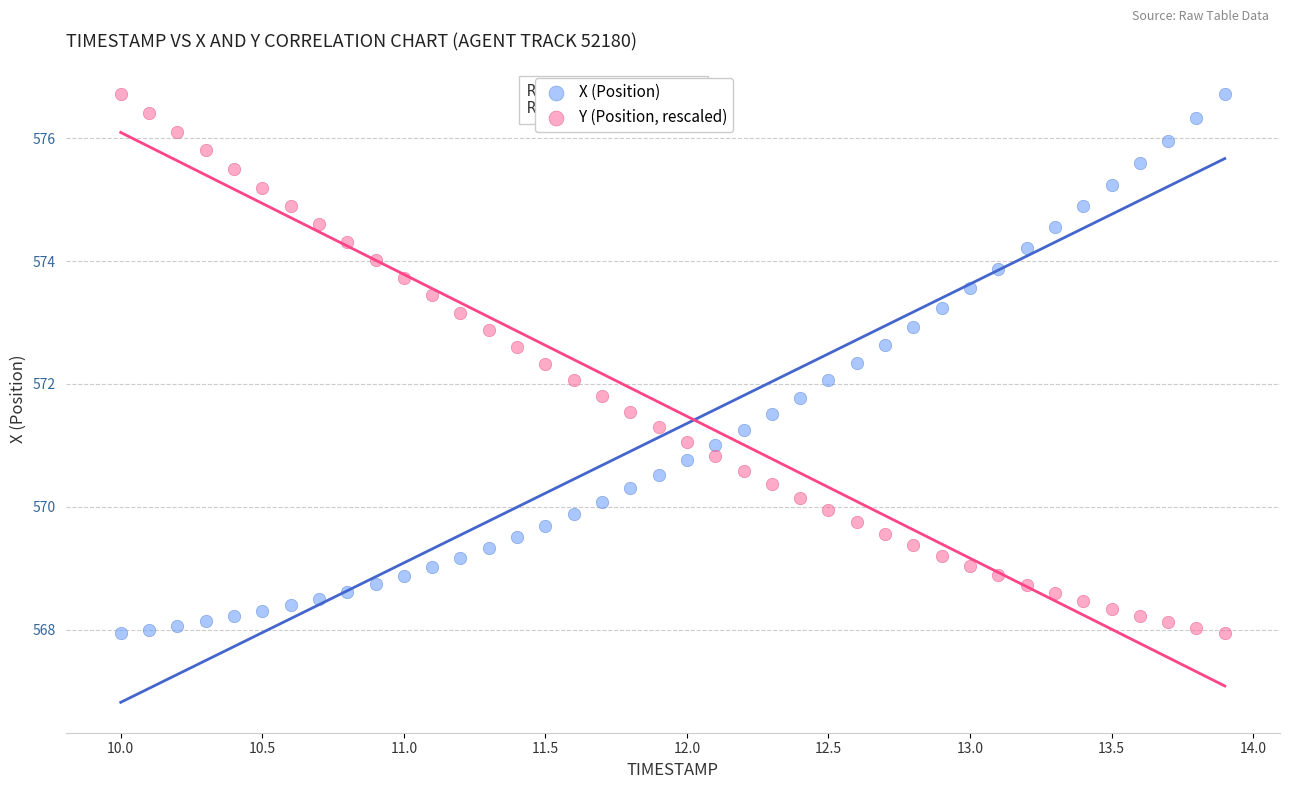

What is the X range (max minus min) for the scatter plot?

3.9